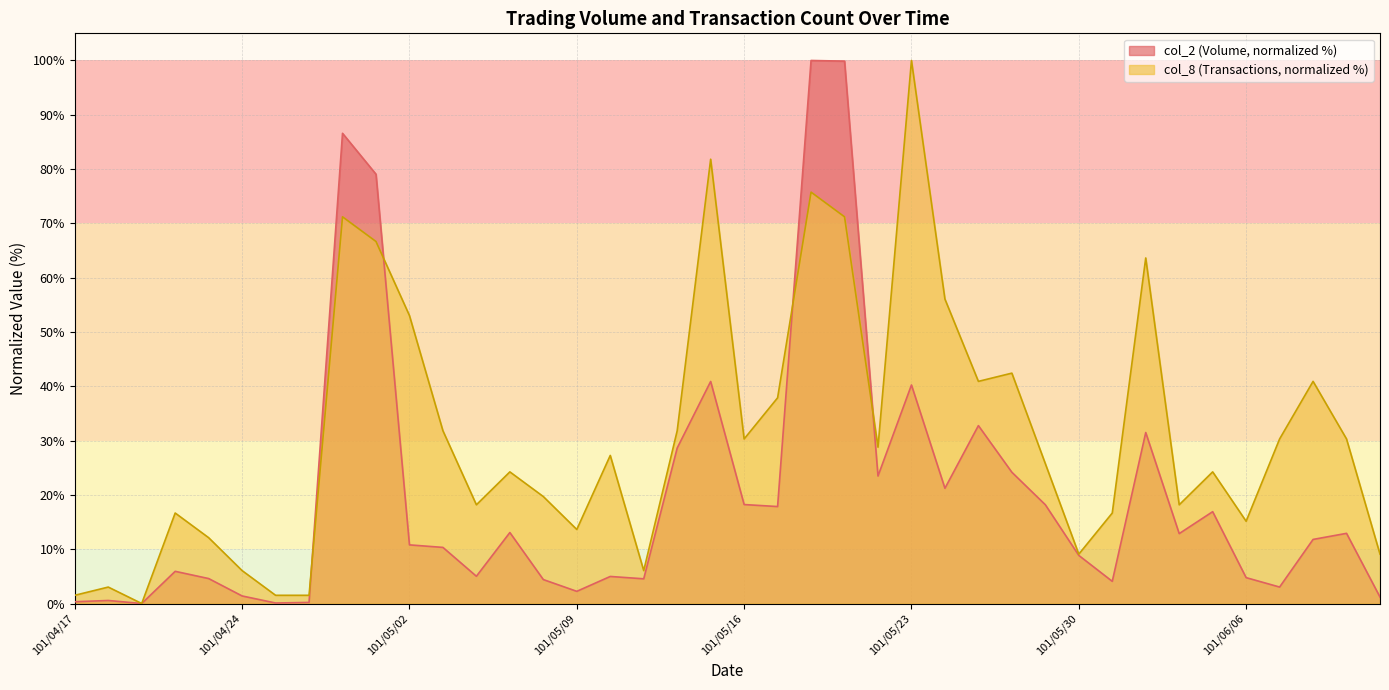

Rank the categories by col_8 value from highest to lowest.

101/05/23, 101/05/15, 101/05/18, 101/04/27, 101/05/21, 101/04/30, 101/06/01, 101/05/24, 101/05/02, 101/05/28, 101/05/25, 101/06/08, 101/05/17, 101/05/03, 101/05/14, 101/05/16, 101/06/07, 101/06/11, 101/05/22, 101/05/10, 101/05/29, 101/05/07, 101/06/05, 101/05/08, 101/05/04, 101/06/04, 101/04/20, 101/05/31, 101/06/06, 101/05/09, 101/04/23, 101/05/30, 101/06/12, 101/04/24, 101/05/11, 101/04/18, 101/04/17, 101/04/25, 101/04/26, 101/04/19